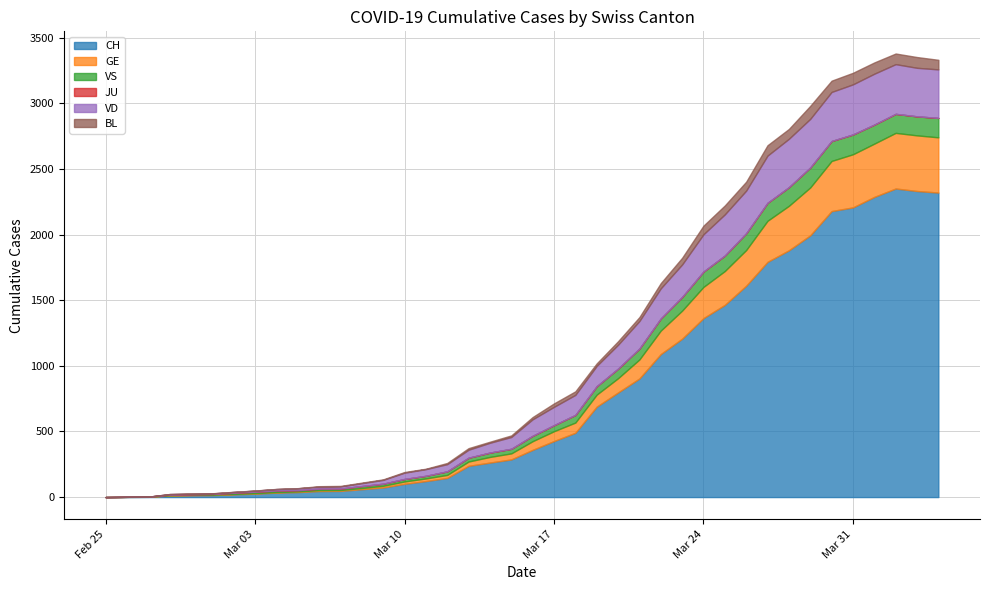

What is the label of the 9th point from the left?

2020-03-04